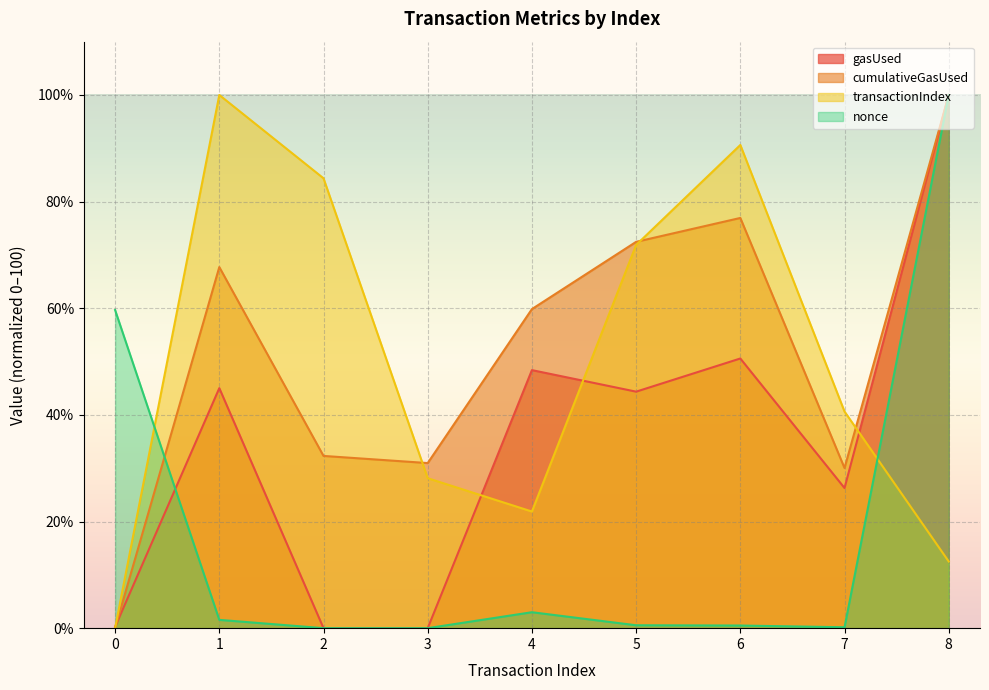

Where do cumulativeGasUsed and gasUsed first cross each other?

0 and 1